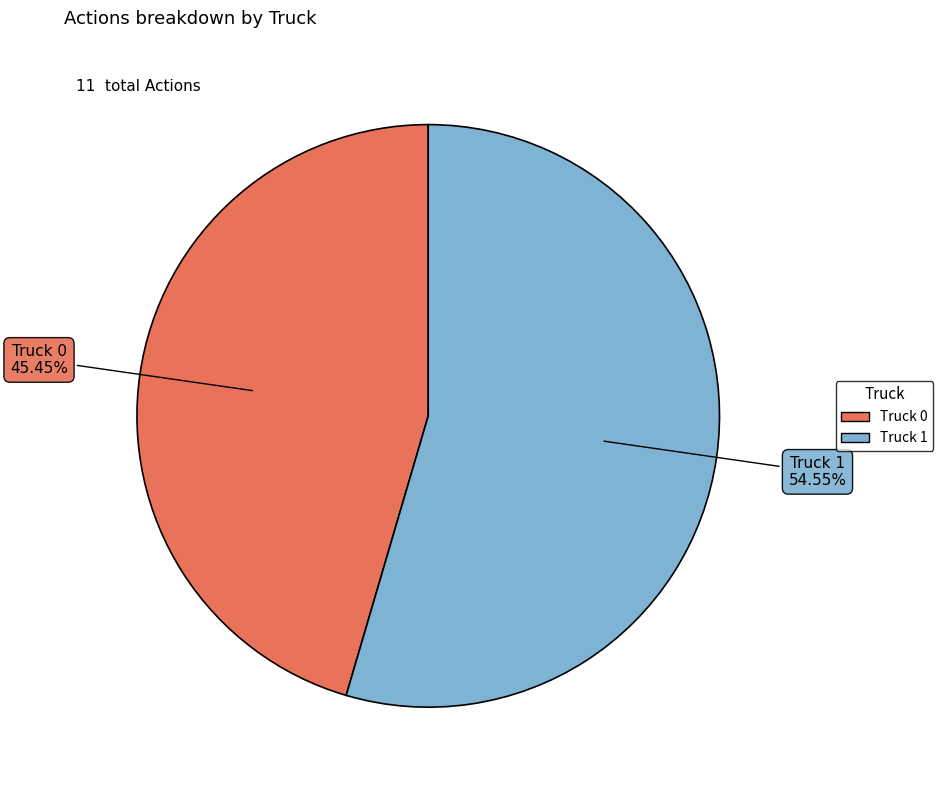

What is the ratio of the value at Truck 0 to the value at Truck 1?

0.8